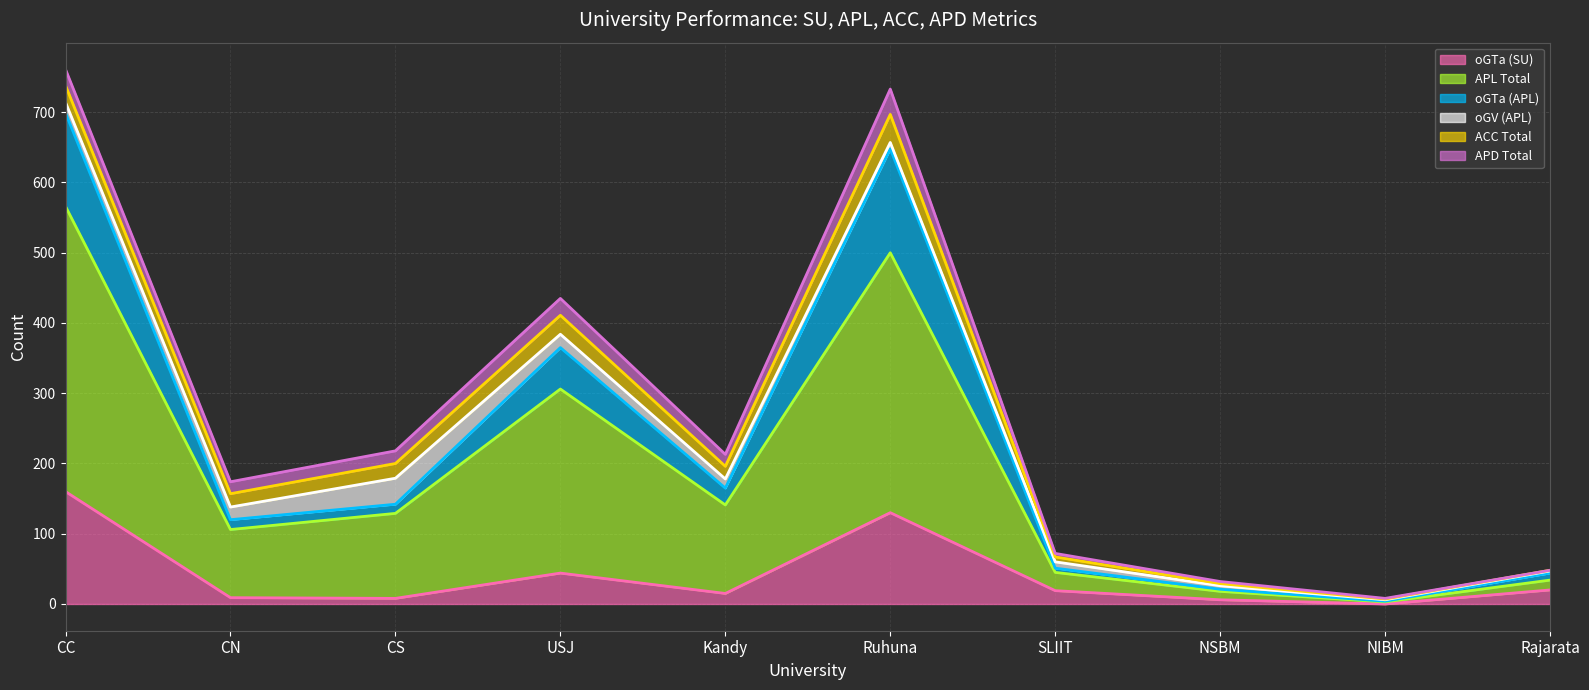

The value of oGTa (SU) at SLIIT is 19. True or false?

True